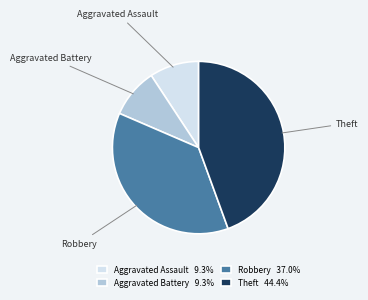

Is the sum of Theft 44.4% and Aggravated Assault 9.3% greater than half?

Yes